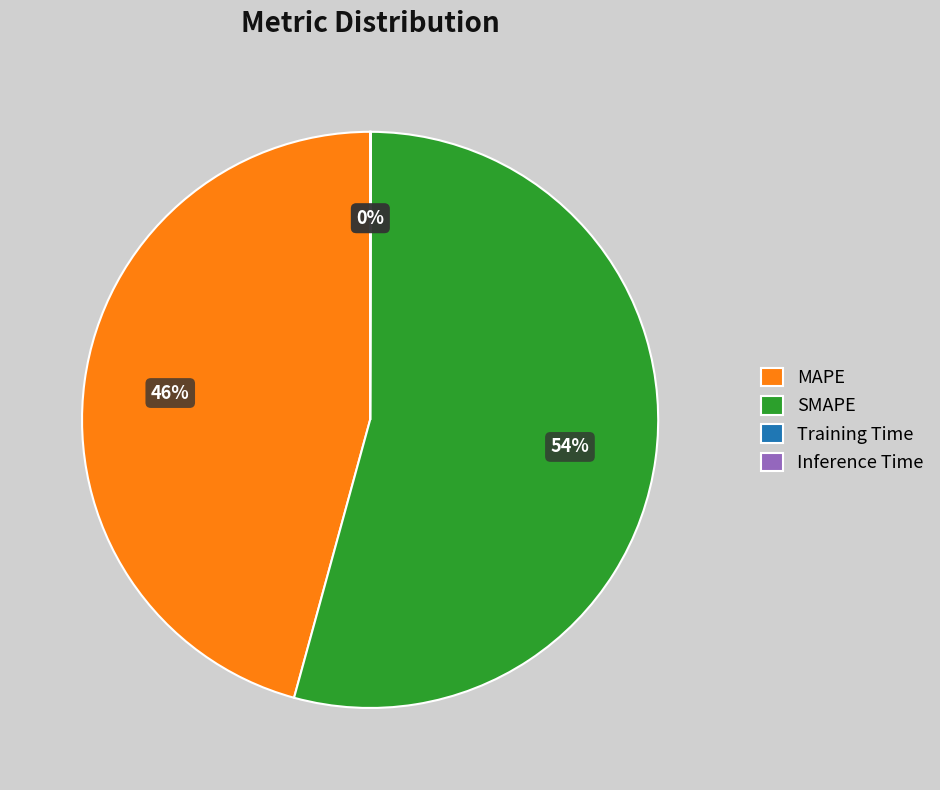

Which slice is the largest?

SMAPE